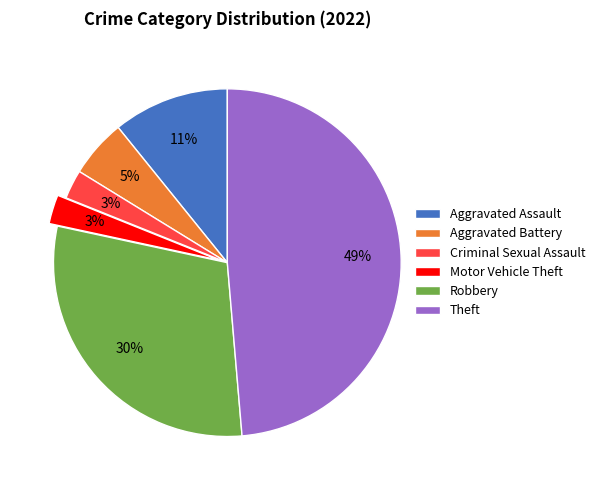

Do Motor Vehicle Theft and Theft together represent more than half of the pie?

Yes